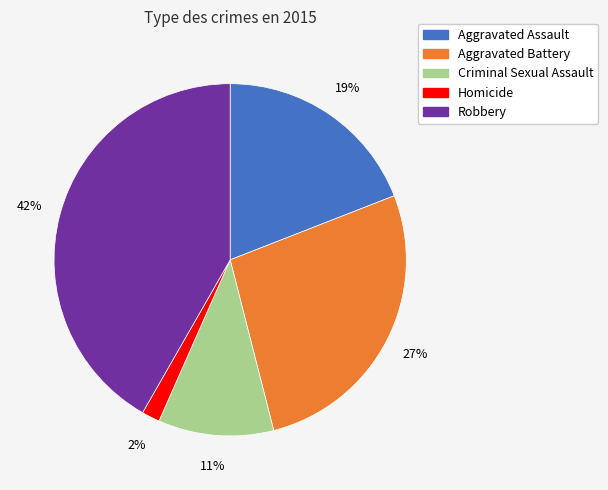

Count the number of slices in the pie.

5